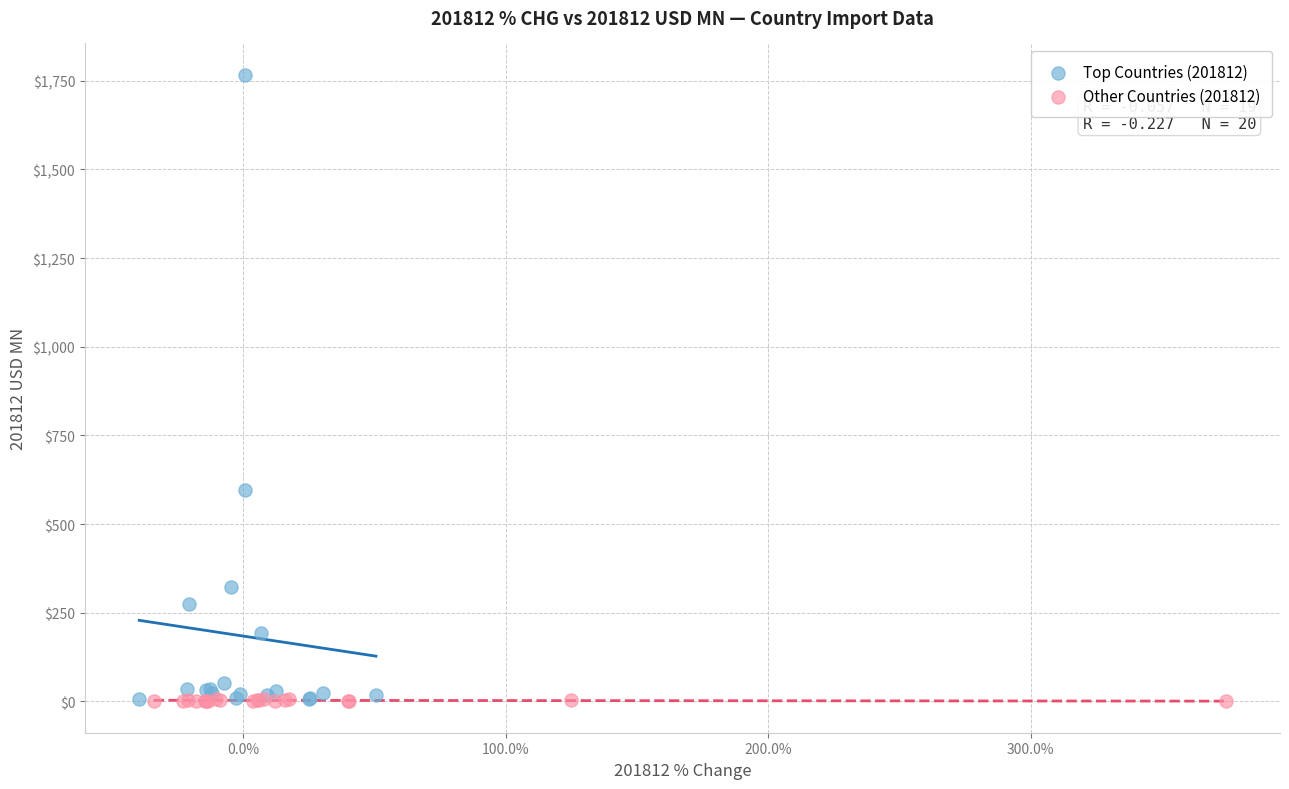

What are all the series names shown in the legend?

Top Countries (201812), Other Countries (201812)